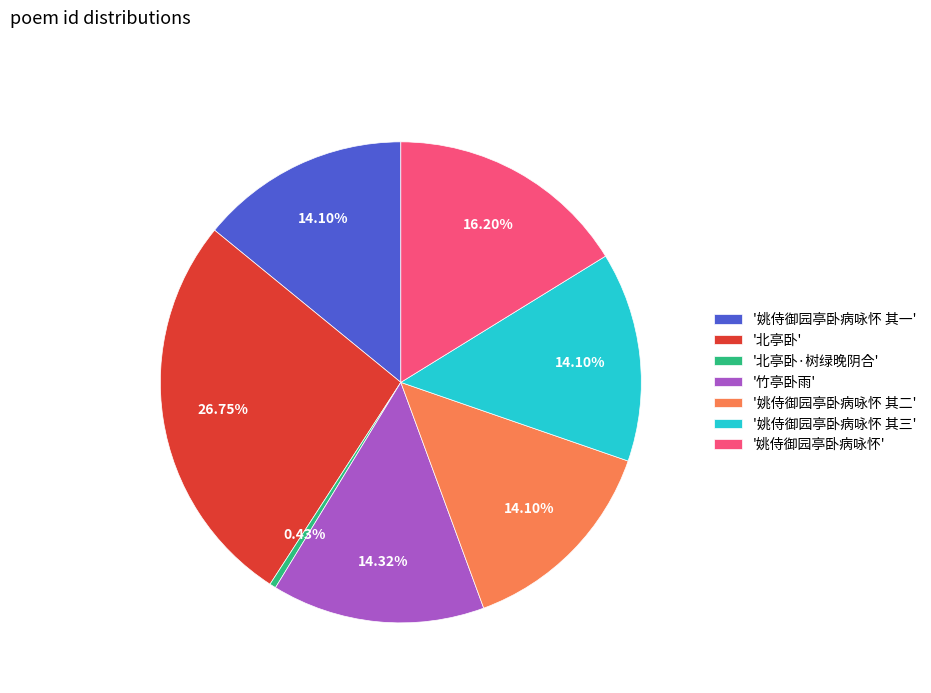

Which has a higher value, '北亭卧' or '姚侍御园亭卧病咏怀 其二'?

'北亭卧'